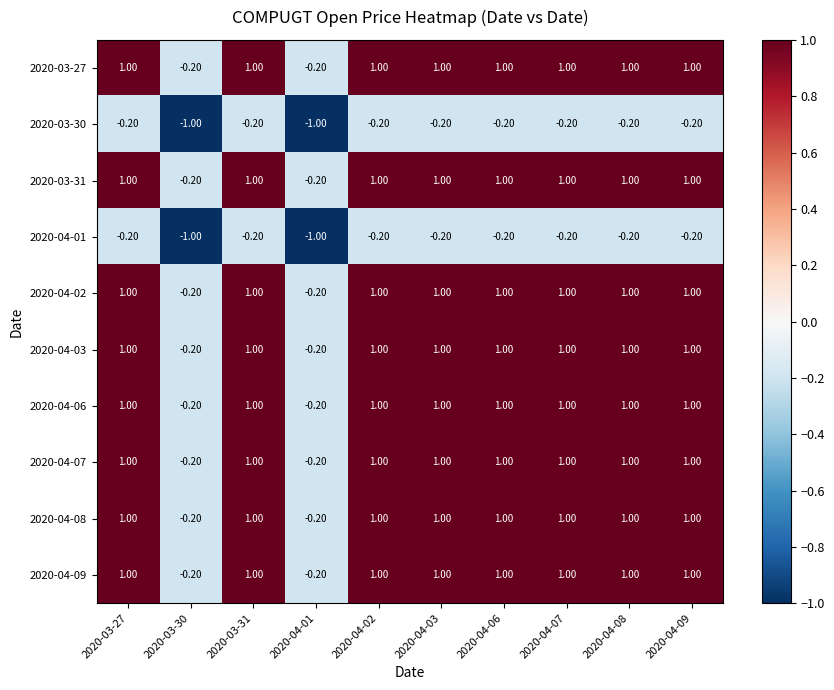

What is the total value across all series at 2020-04-03?

7.6